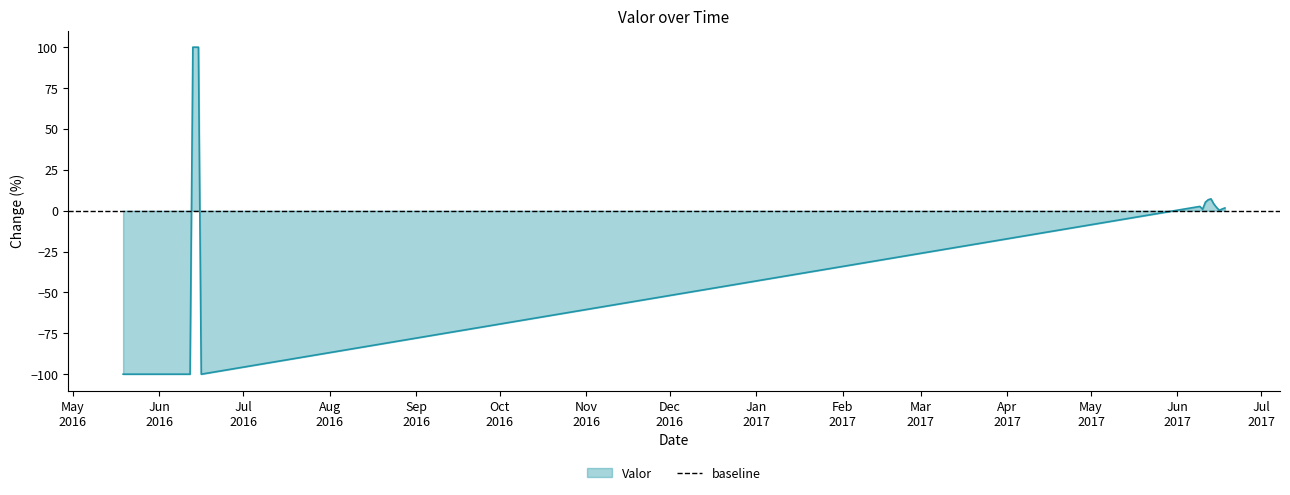

How many interior local peaks (higher than both neighbors) does the data have?

2